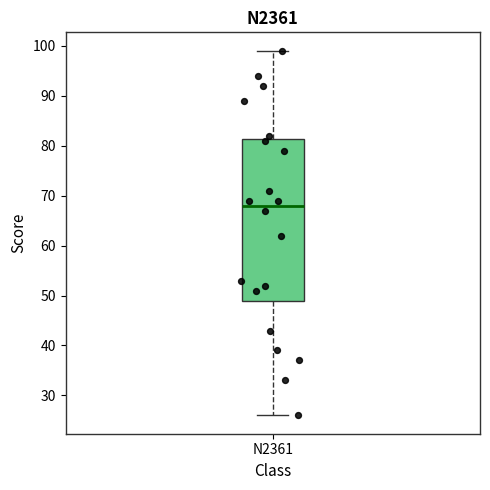

Transcribe this box plot: give where the median line is, the range the box spans, and where the two whiskers end, as read against the y-axis. The values are not printed on the chart, so give them approximately, as read against the axis.

median 68, box 49 to 81, whiskers 26 to 99